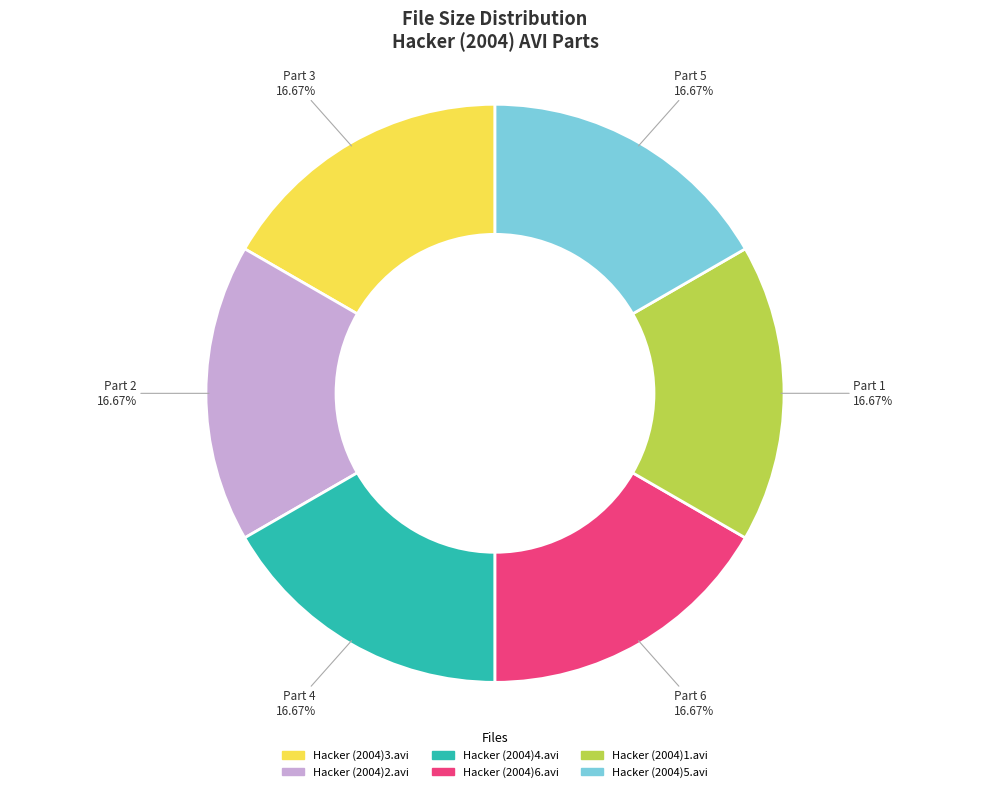

Does any single category account for the majority?

No